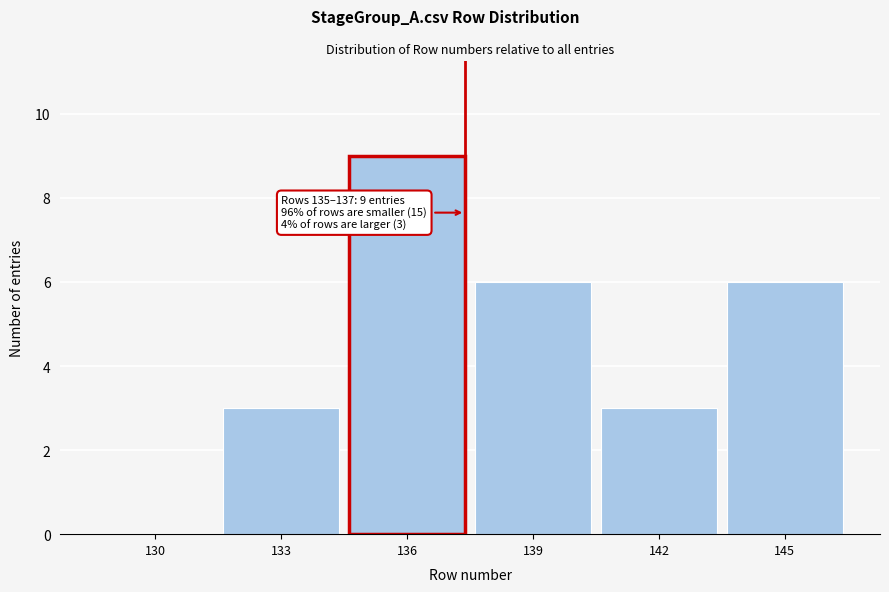

Reading right to left, transcribe all the data shown in this chart.

145=6	142=3	139=6	136=9	133=3	130=0